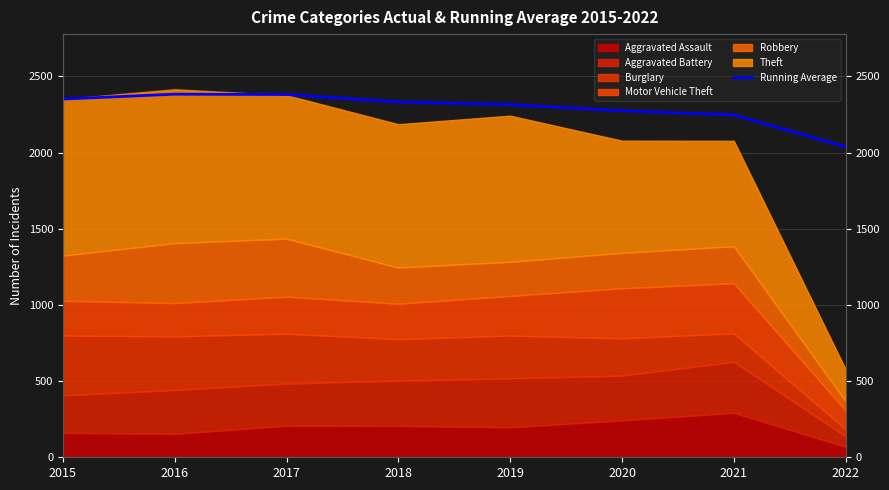

At which label does the data first exceed 2332?

2015